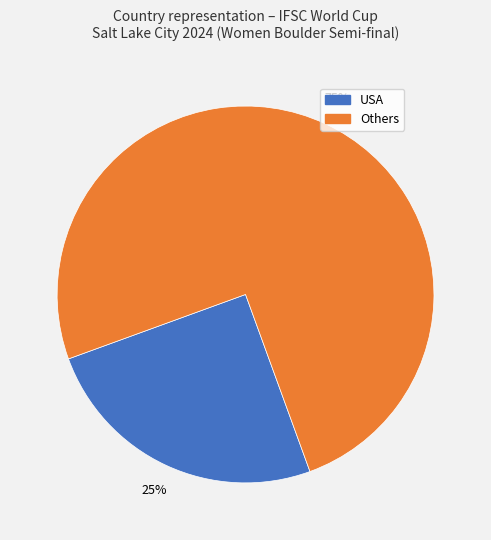

Does any single category account for the majority?

Yes